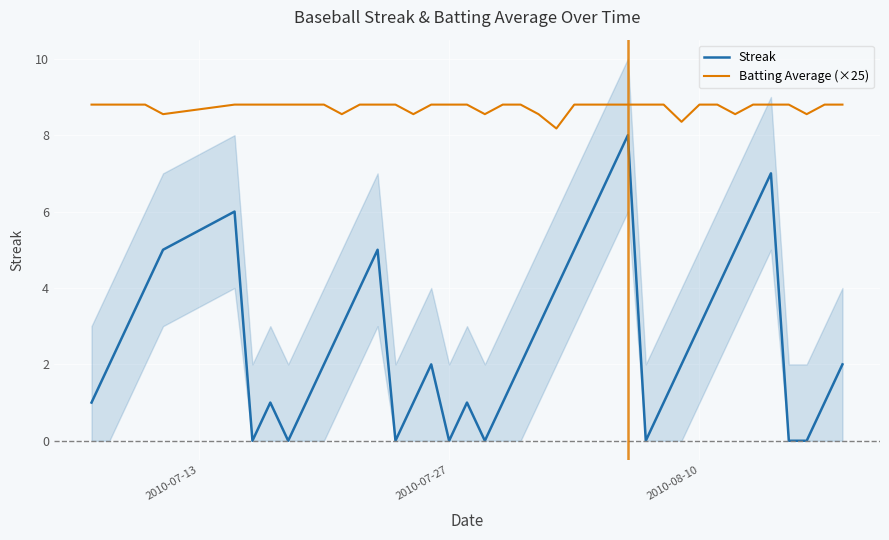

How many lines are shown in the chart?

2